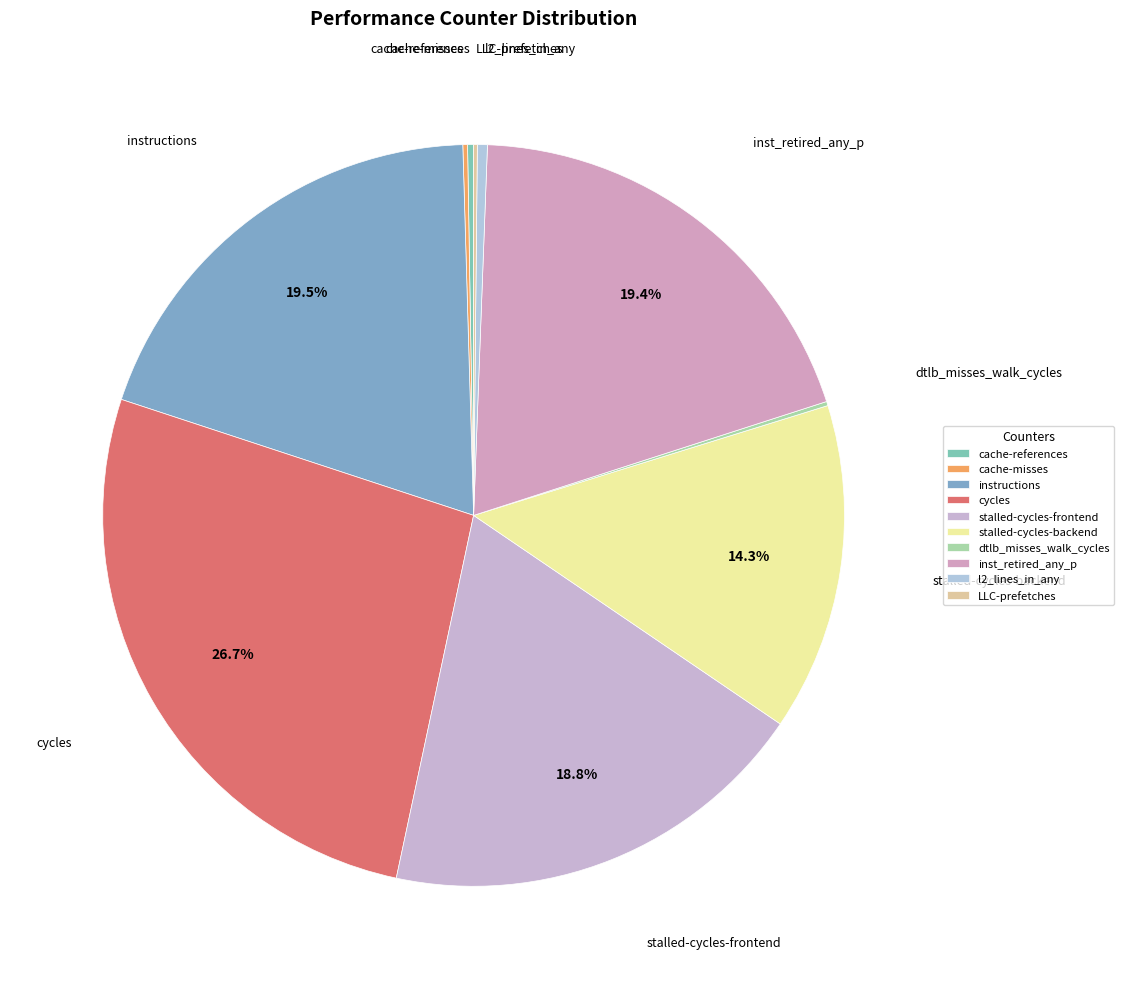

Which slice is the largest?

cycles